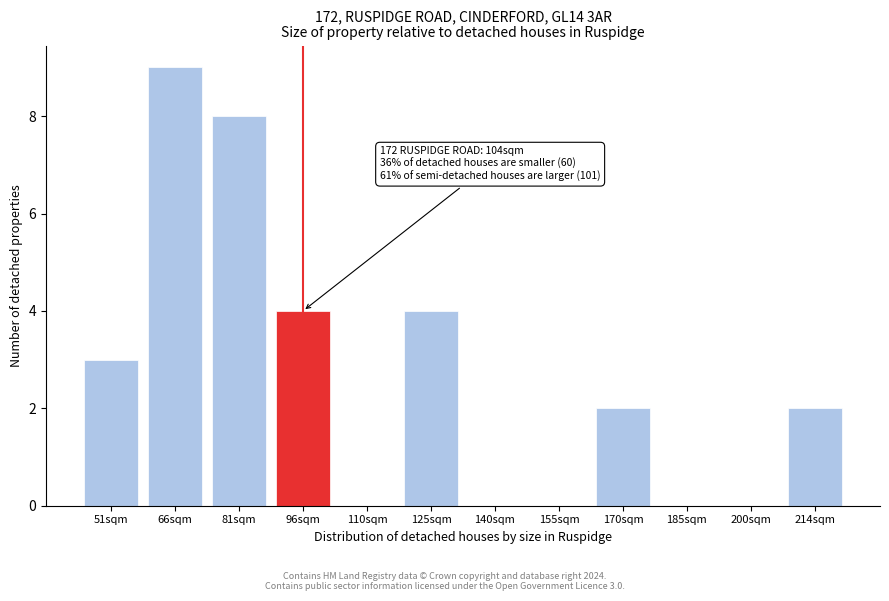

Reading left to right, what are all the values shown in this chart?

51sqm=3	66sqm=9	81sqm=8	96sqm=4	110sqm=0	125sqm=4	140sqm=0	155sqm=0	170sqm=2	185sqm=0	200sqm=0	214sqm=2